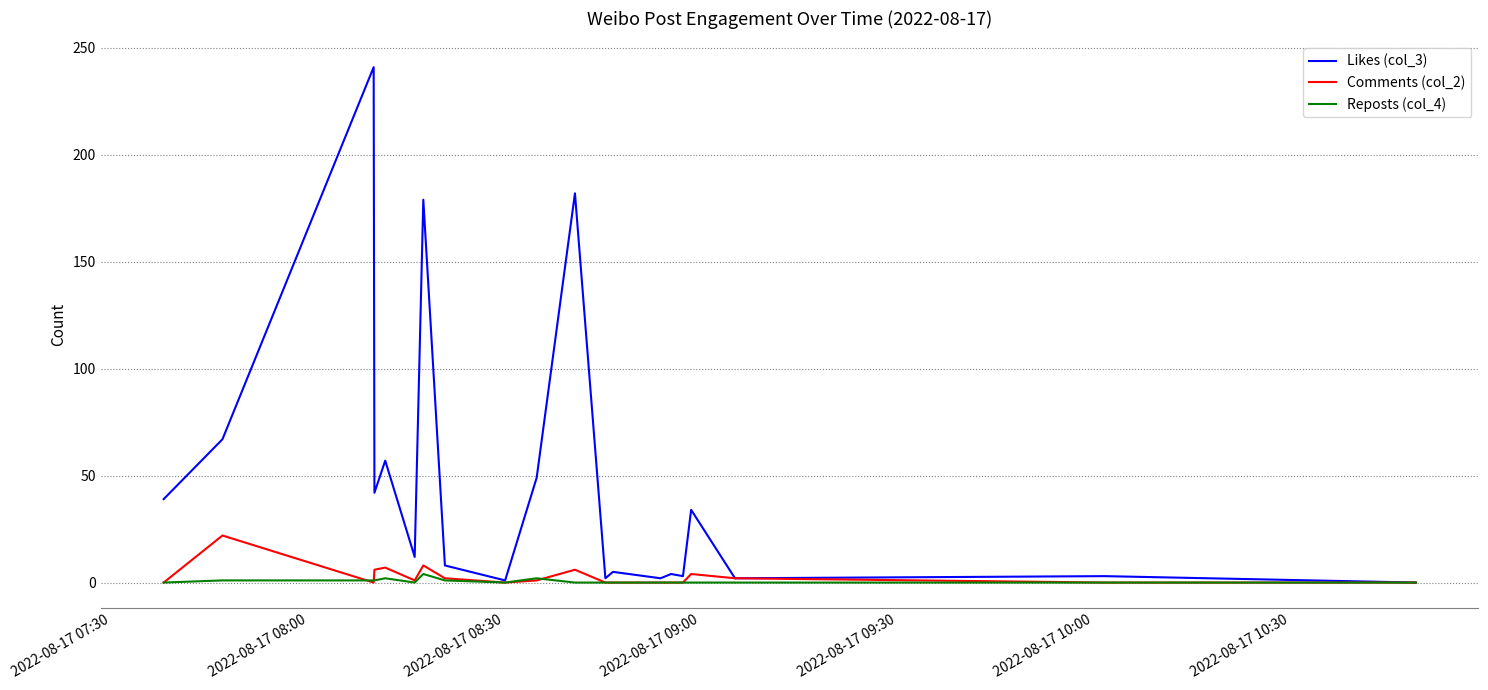

Which series has the largest total across all categories?

Likes (col_3)